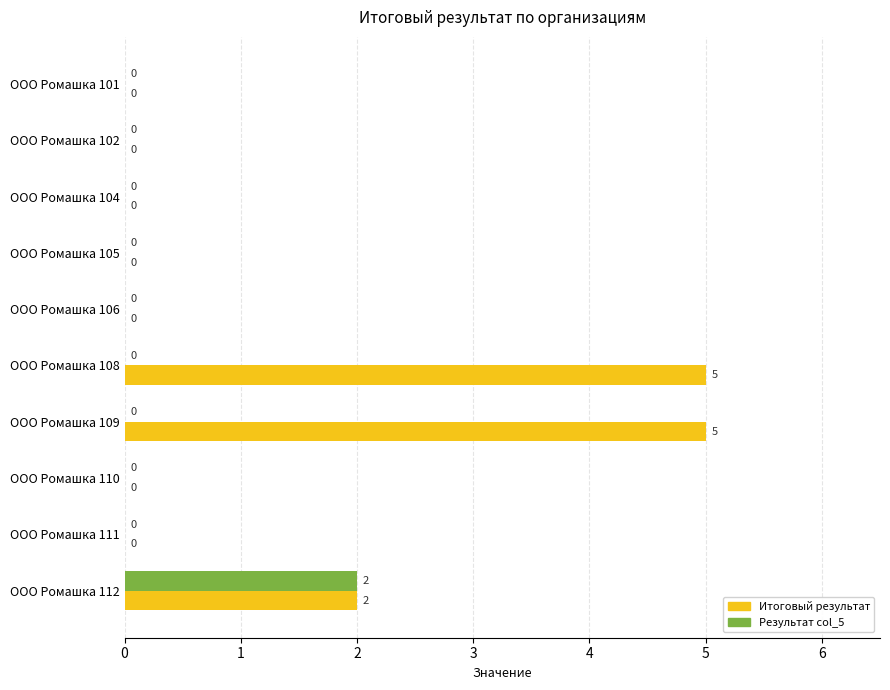

Count the Результат col_5 values in the range 0 to 1.

9